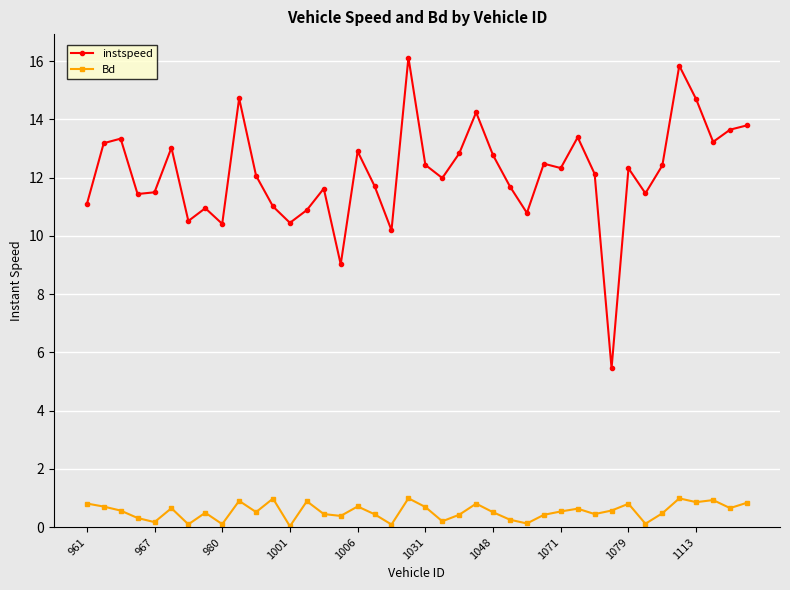

True or false: instspeed and Bd cross at least once.

False